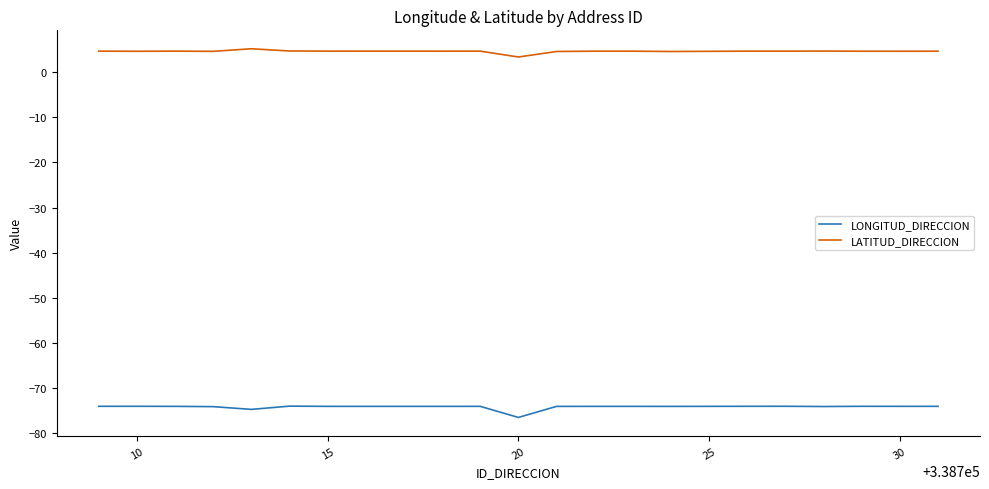

Which series has the widest spread of values?

LONGITUD_DIRECCION